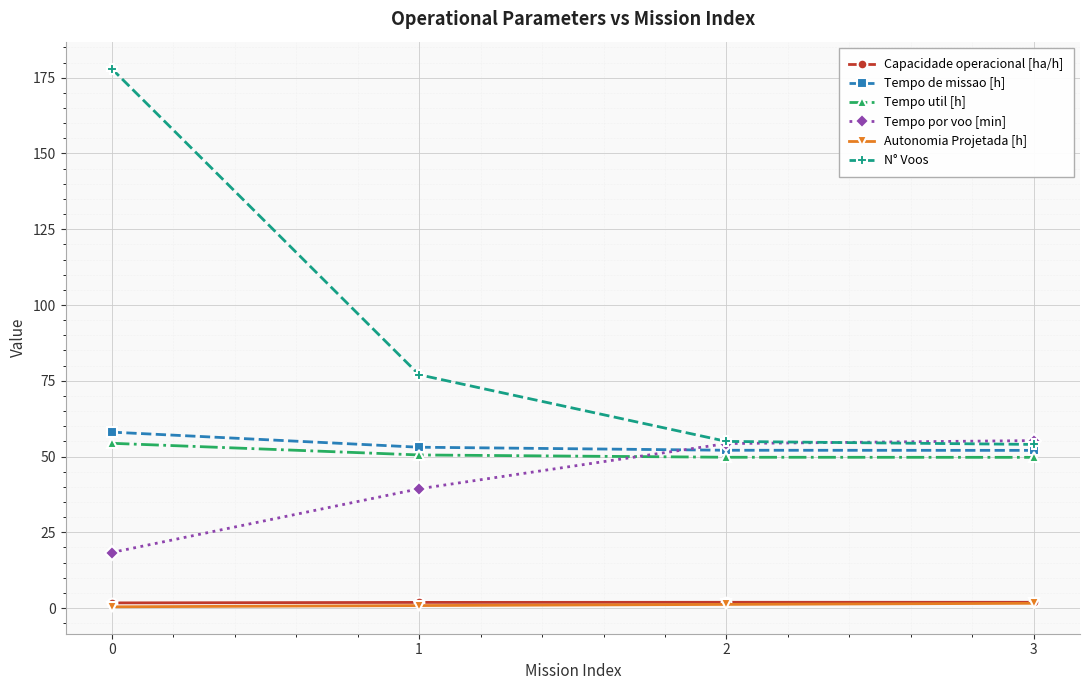

The value of Tempo por voo [min] at 2 is 71.6. True or false?

False